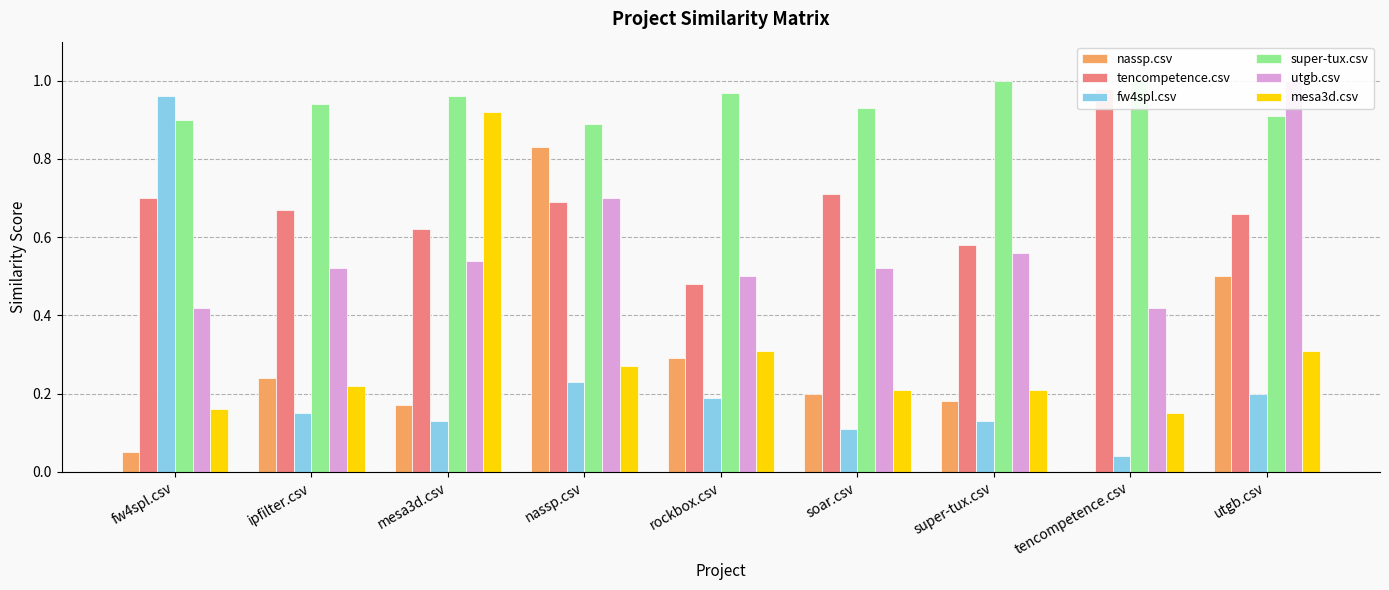

Reading right to left, extract all data points from this chart.

nassp.csv: utgb.csv=0.5	tencompetence.csv=0.0	super-tux.csv=0.2	soar.csv=0.2	rockbox.csv=0.3	nassp.csv=0.8	mesa3d.csv=0.2	ipfilter.csv=0.2	fw4spl.csv=0.1
tencompetence.csv: utgb.csv=0.7	tencompetence.csv=1.0	super-tux.csv=0.6	soar.csv=0.7	rockbox.csv=0.5	nassp.csv=0.7	mesa3d.csv=0.6	ipfilter.csv=0.7	fw4spl.csv=0.7
fw4spl.csv: utgb.csv=0.2	tencompetence.csv=0.0	super-tux.csv=0.1	soar.csv=0.1	rockbox.csv=0.2	nassp.csv=0.2	mesa3d.csv=0.1	ipfilter.csv=0.1	fw4spl.csv=1.0
super-tux.csv: utgb.csv=0.9	tencompetence.csv=1.0	super-tux.csv=1.0	soar.csv=0.9	rockbox.csv=1.0	nassp.csv=0.9	mesa3d.csv=1.0	ipfilter.csv=0.9	fw4spl.csv=0.9
utgb.csv: utgb.csv=1.0	tencompetence.csv=0.4	super-tux.csv=0.6	soar.csv=0.5	rockbox.csv=0.5	nassp.csv=0.7	mesa3d.csv=0.5	ipfilter.csv=0.5	fw4spl.csv=0.4
mesa3d.csv: utgb.csv=0.3	tencompetence.csv=0.1	super-tux.csv=0.2	soar.csv=0.2	rockbox.csv=0.3	nassp.csv=0.3	mesa3d.csv=0.9	ipfilter.csv=0.2	fw4spl.csv=0.2